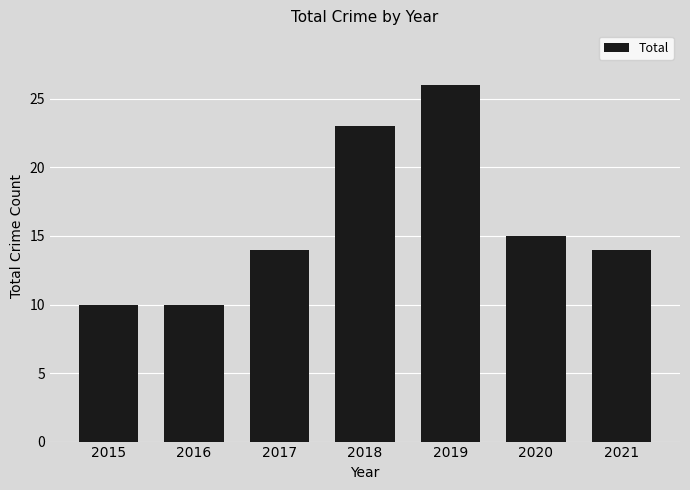

What is the sum of the values at 2016 and 2018?

33